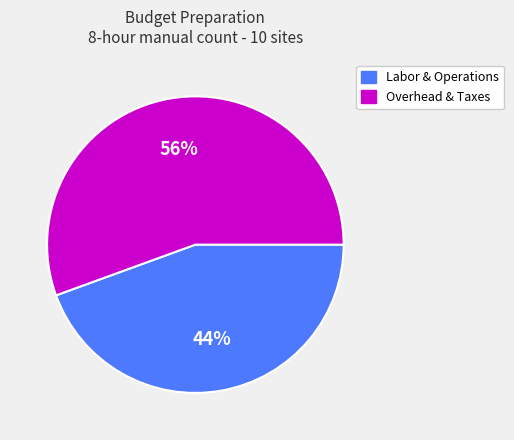

Is there any slice that represents more than half of the pie?

Yes